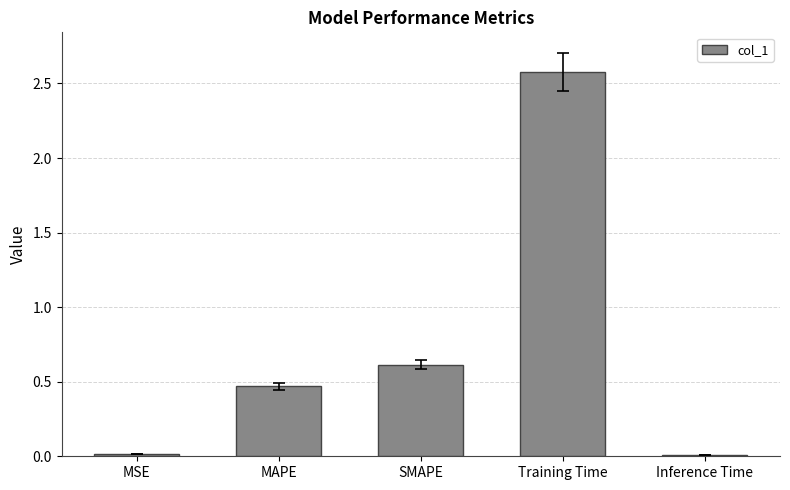

What is the greatest value displayed?

2.6